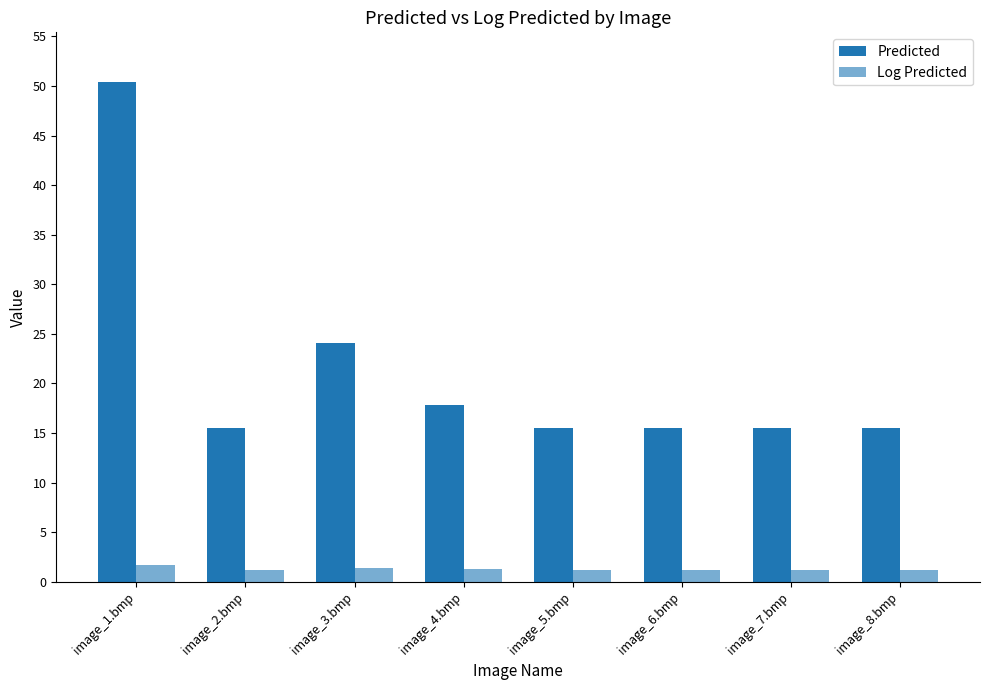

Is it true that Log Predicted equals 1.2 at image_2.bmp?

True